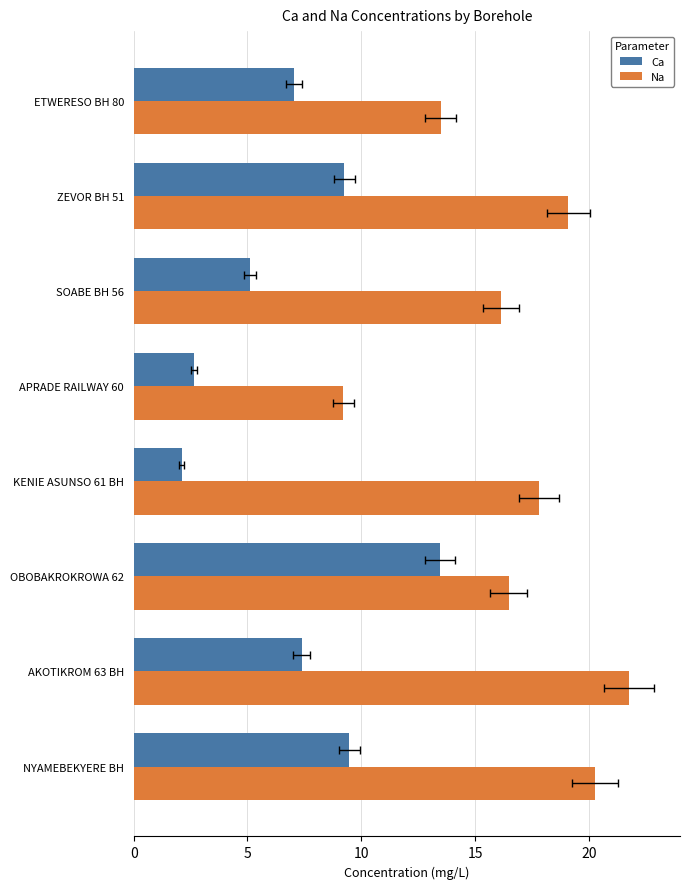

At how many categories does at least one series exceed 6?

8